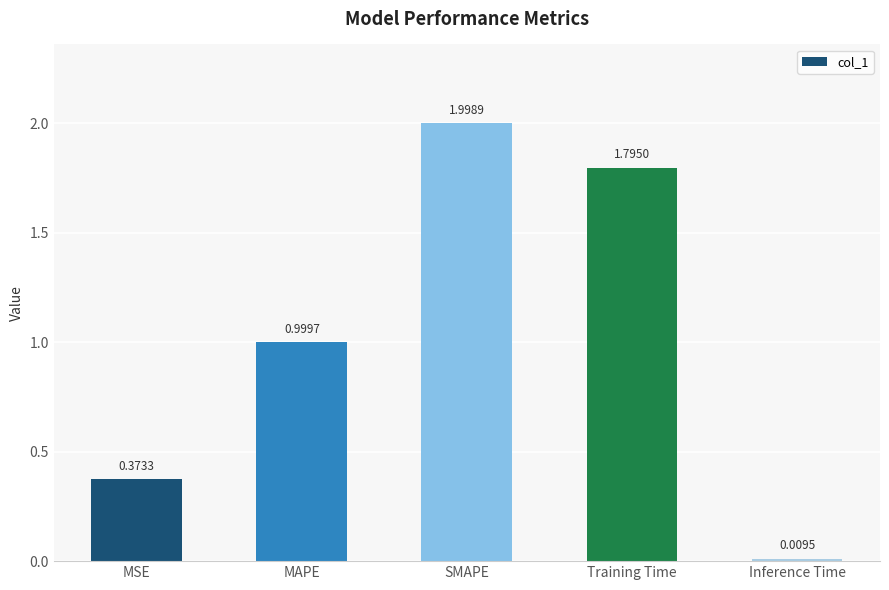

What is the change in value from Training Time to Inference Time?

-1.8